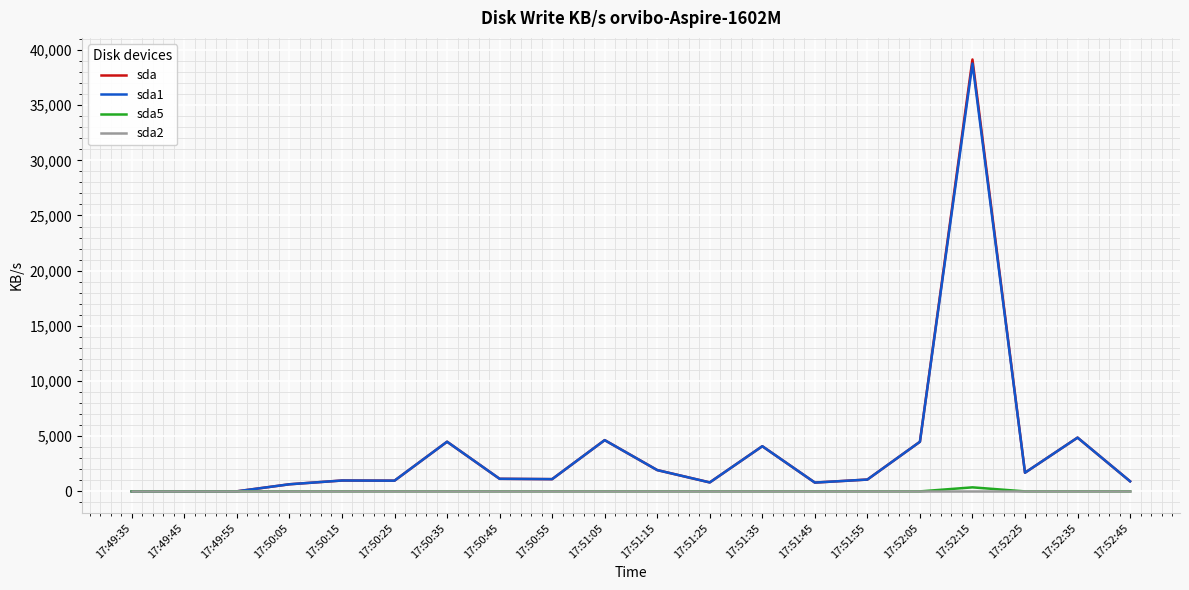

At which label does sda1 reach its peak?

17:52:15